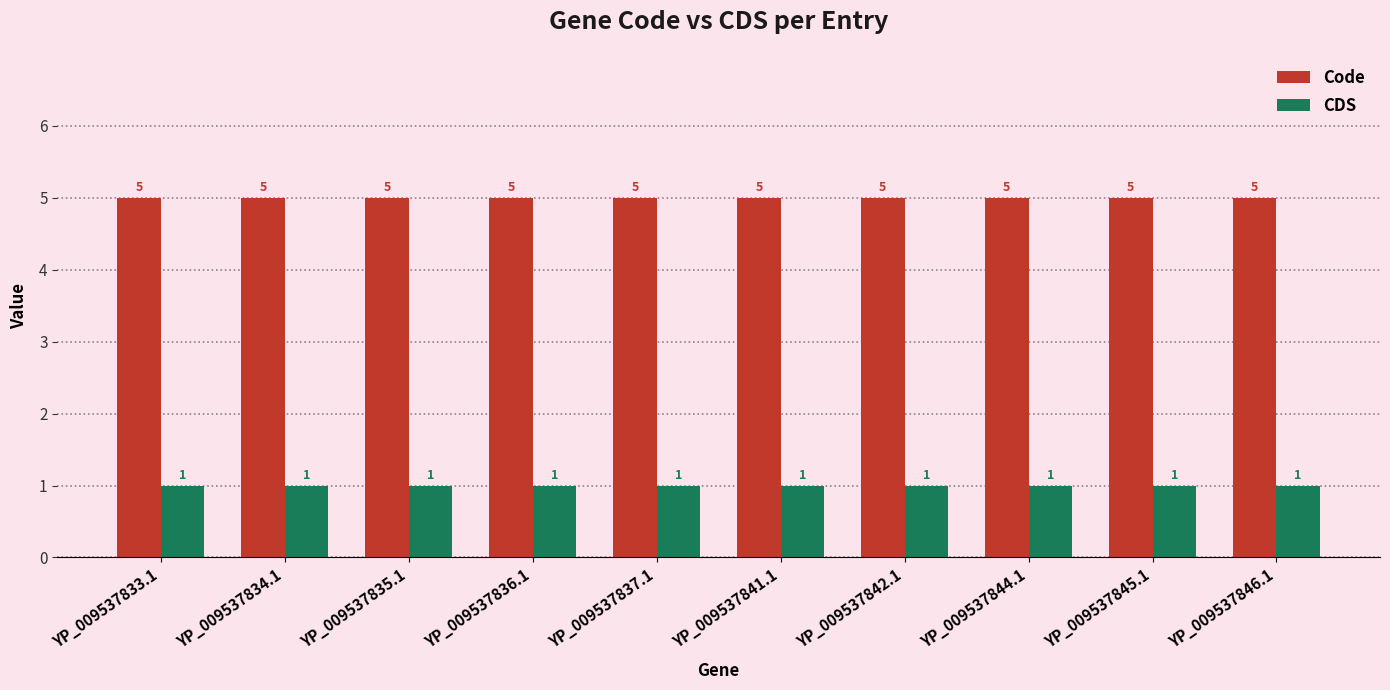

What is the label of the 2nd bar from the right?

YP_009537845.1